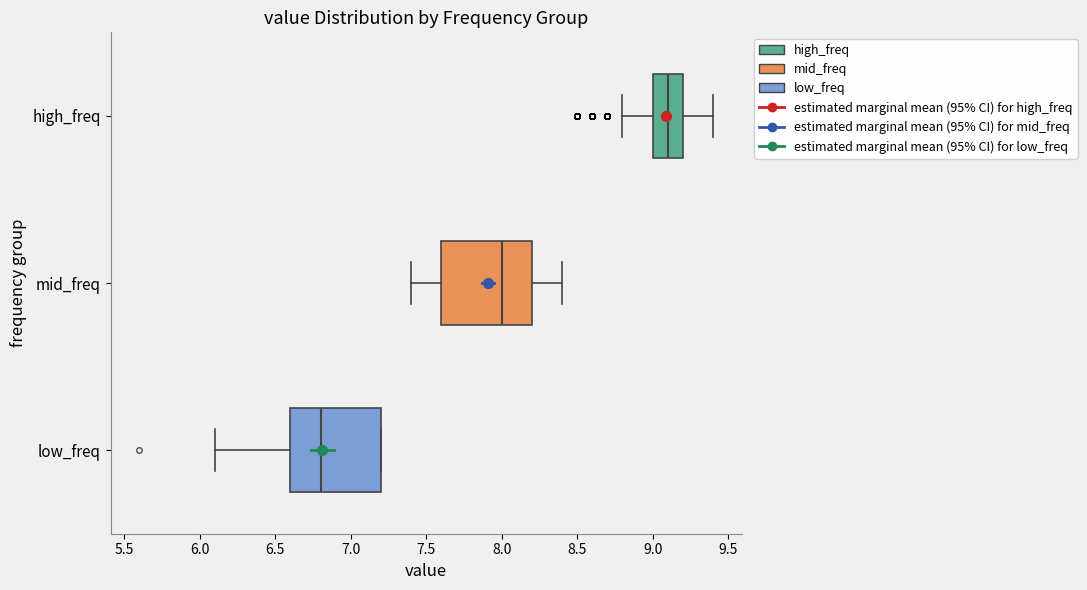

Where is the right edge of the box for low_freq on the x-axis? The values are not printed on the chart, so give them approximately, as read against the axis.

7.2